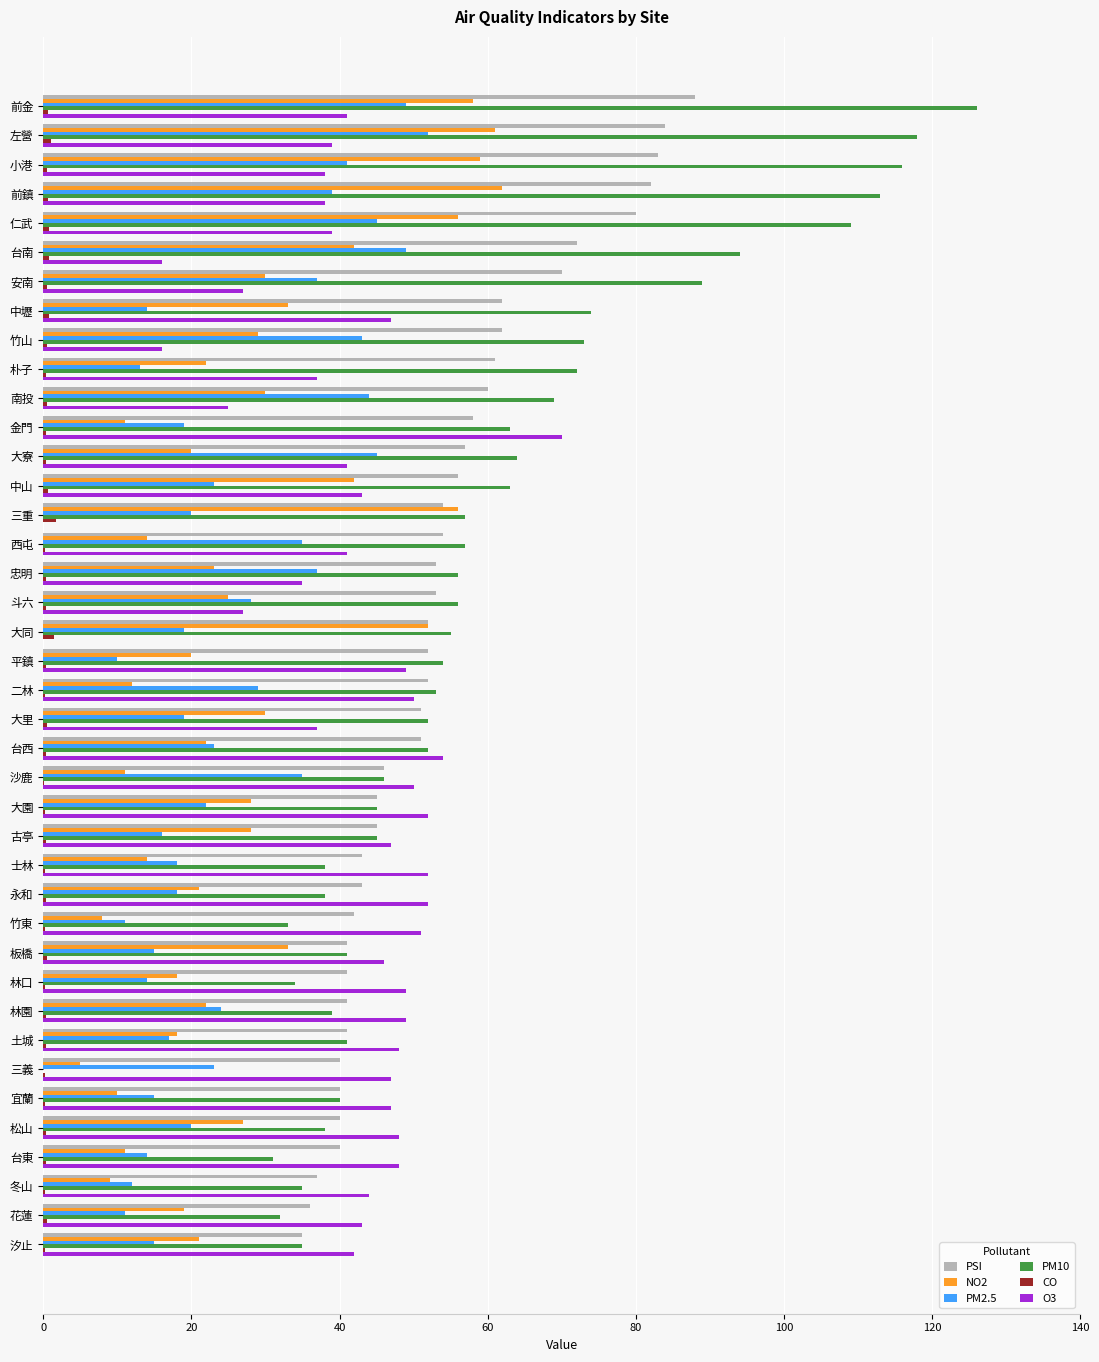

Is it true that NO2 equals 30.0 at 安南?

True